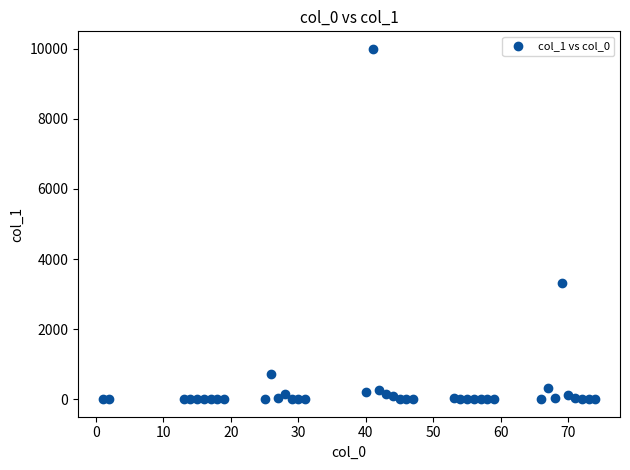

What Y value in the scatter plot is closest to 5000?

3326.7